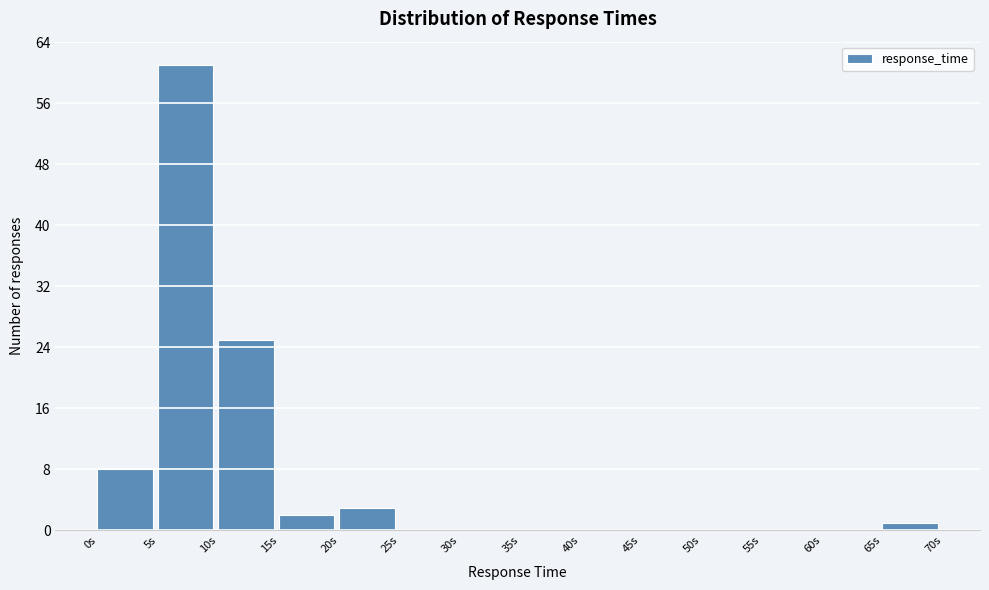

Reading left to right, transcribe this chart: for each bar, give the range it covers on the x-axis and its height. The values are not printed on the chart, so give them approximately, as read against the axis.

0 to 5: 8
5 to 10: 61
10 to 15: 25
15 to 20: 2
20 to 25: 3
25 to 30: 0
30 to 35: 0
35 to 40: 0
40 to 45: 0
45 to 50: 0
50 to 55: 0
55 to 60: 0
60 to 65: 0
65 to 70: 1